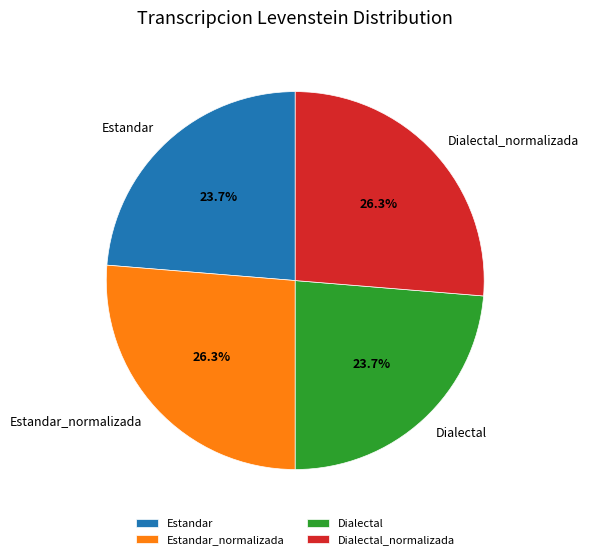

Between Estandar and Dialectal_normalizada, which is larger?

Dialectal_normalizada